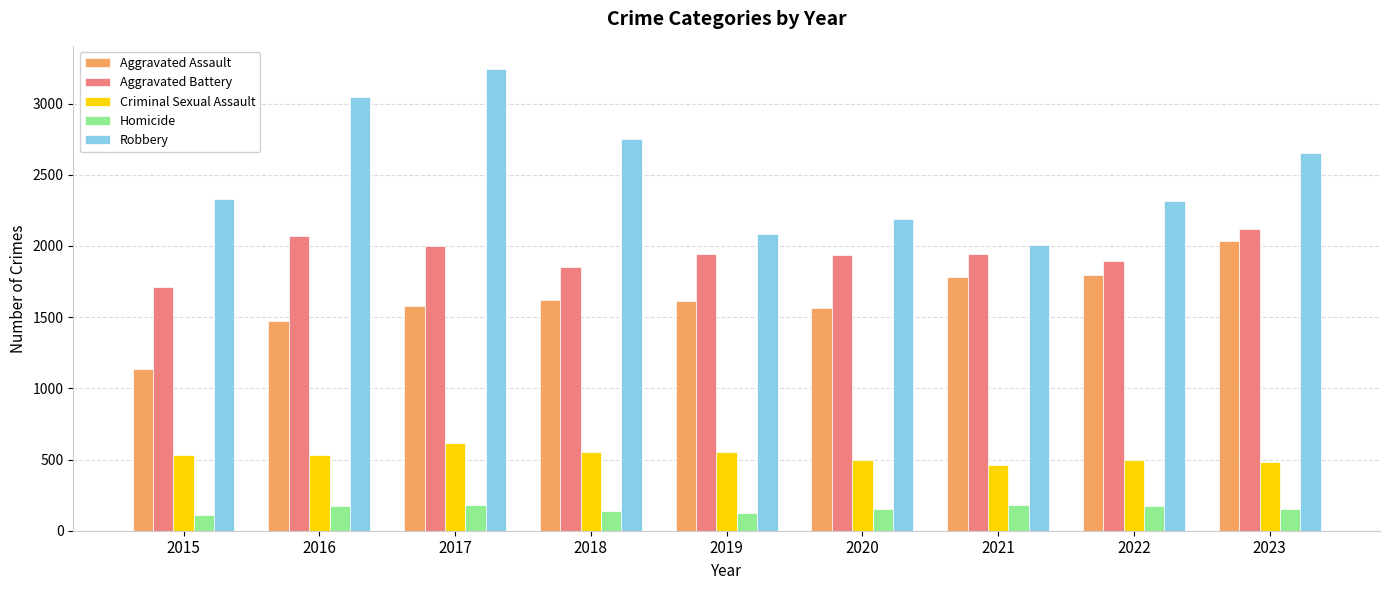

What is the approximate value of Homicide at 2022, to the nearest 5?

175